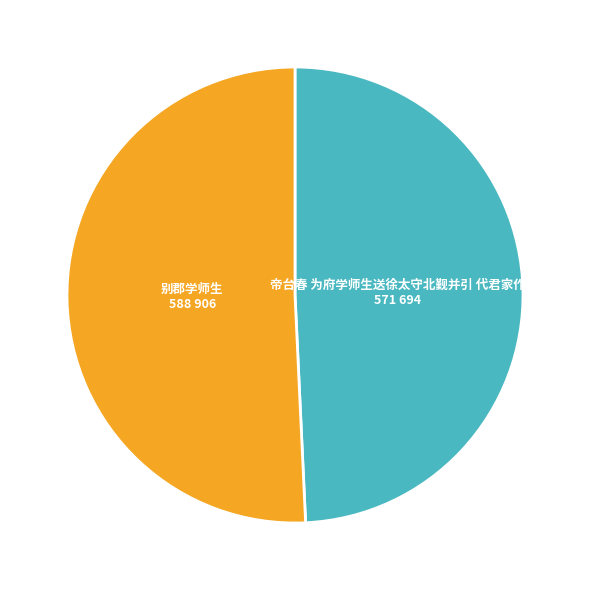

How many slices are in this pie chart?

2